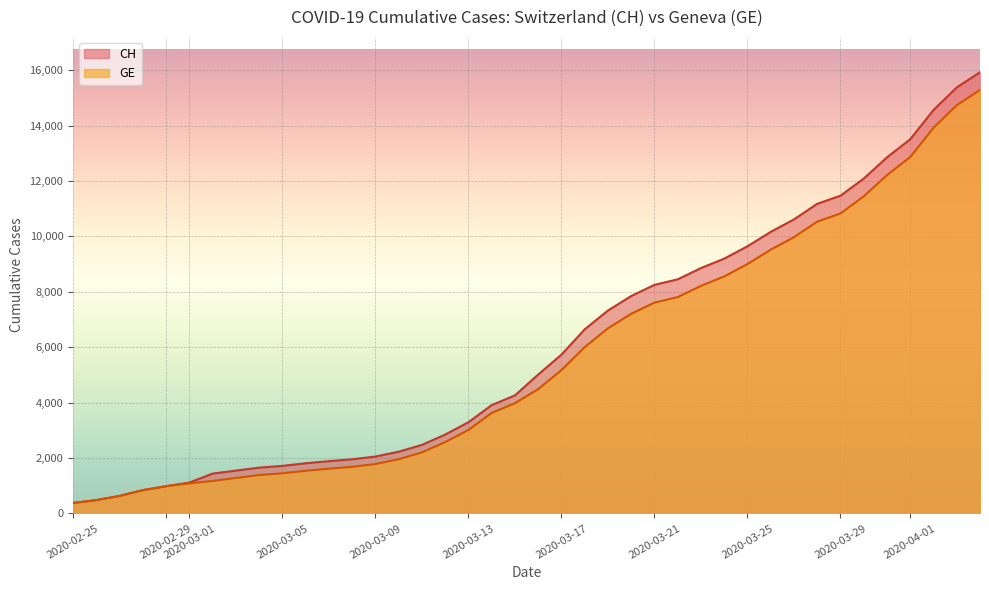

What is the maximum value shown in the chart?

15926